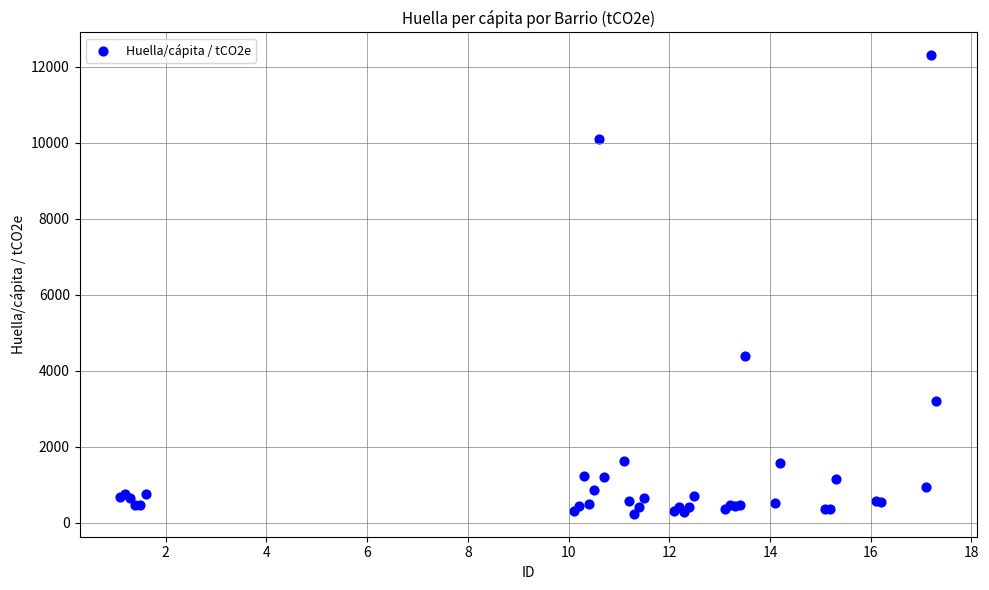

What Y value in the scatter plot is closest to 6263?

4388.0